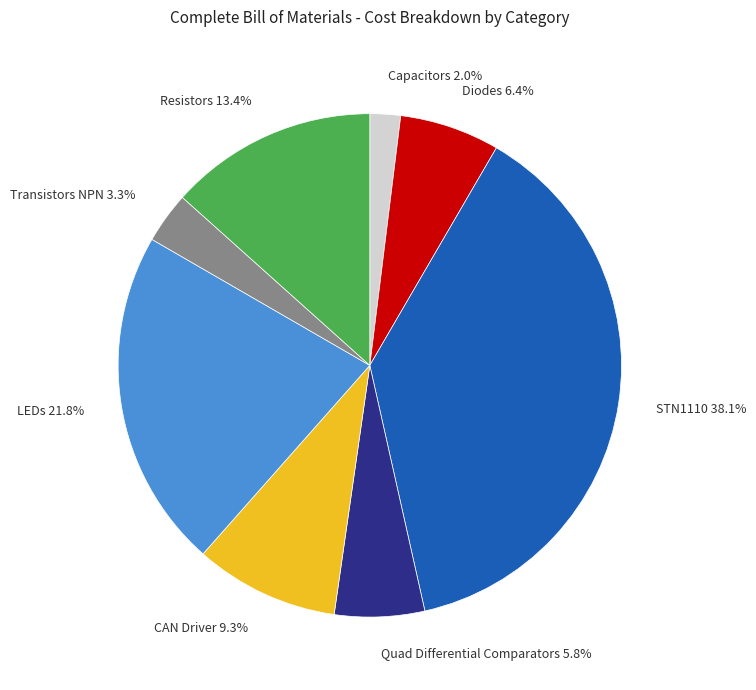

What is the total percentage of Resistors and LEDs?

35.2%